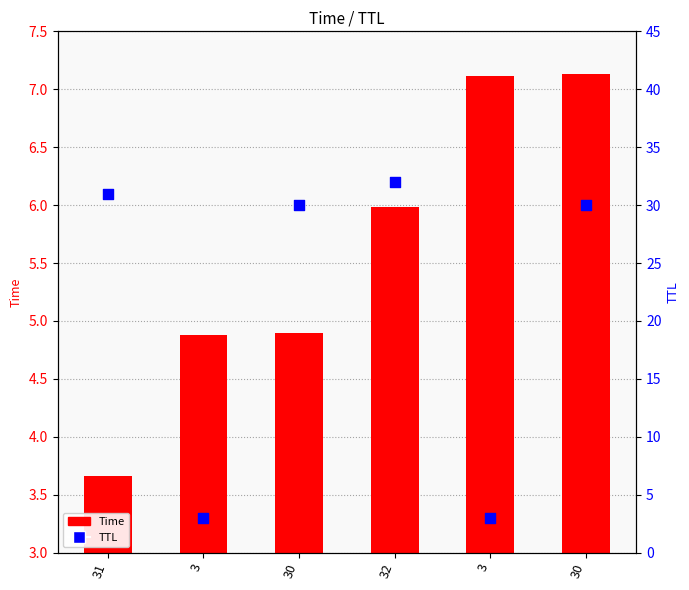

Which series has the widest spread of Y values?

TTL